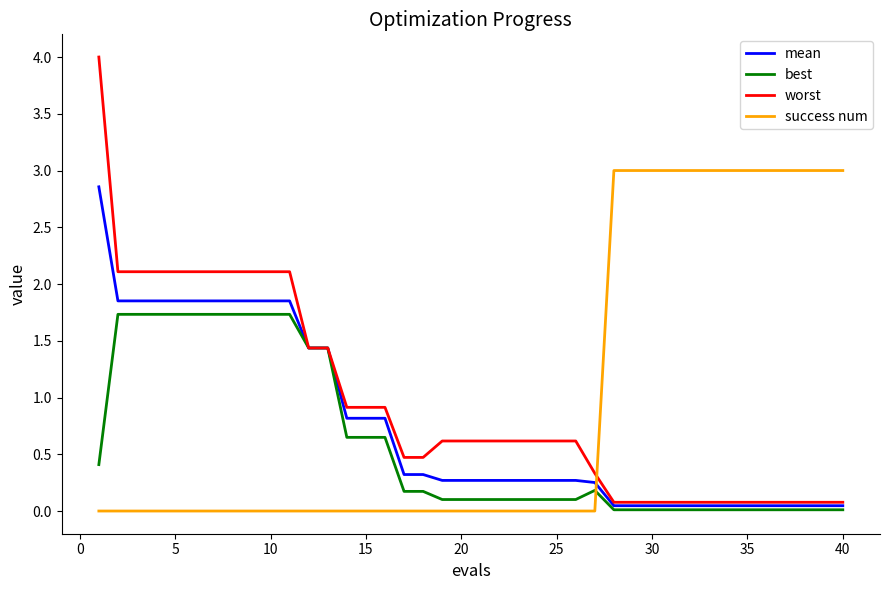

What is the highest value of the mean series?

2.9